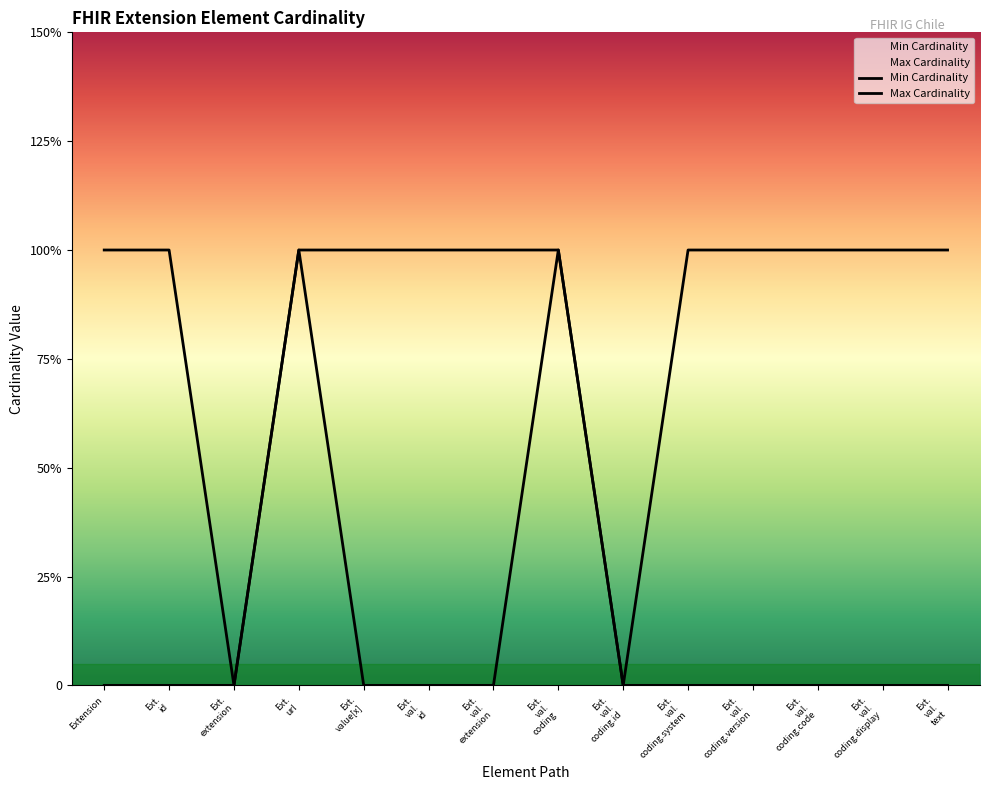

Does the chart display data point markers on the line(s)?

No